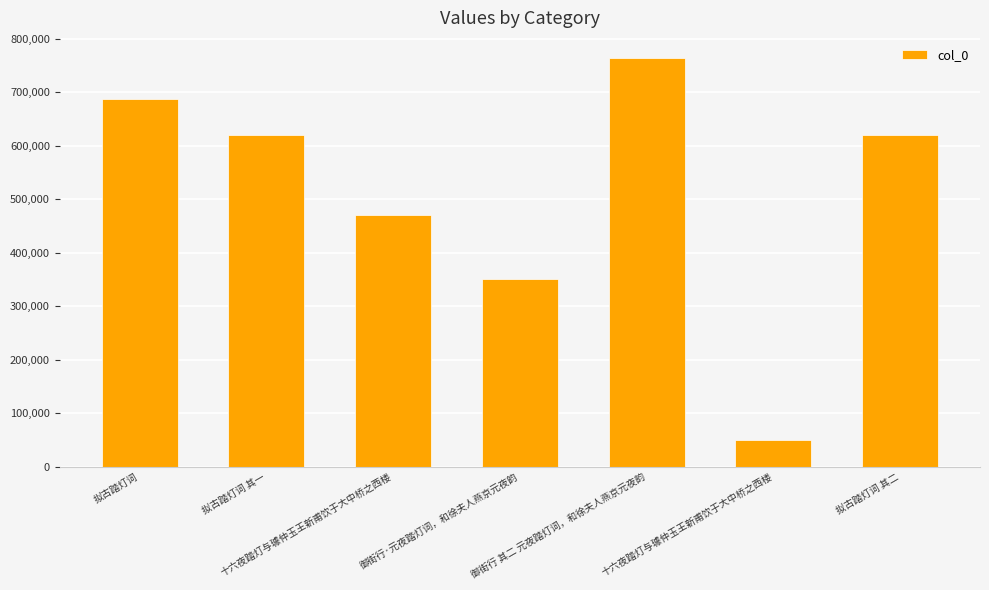

The chart shows a value of 350935 at 御街行·元夜踏灯词，和徐夫人燕京元夜韵. True or false?

True